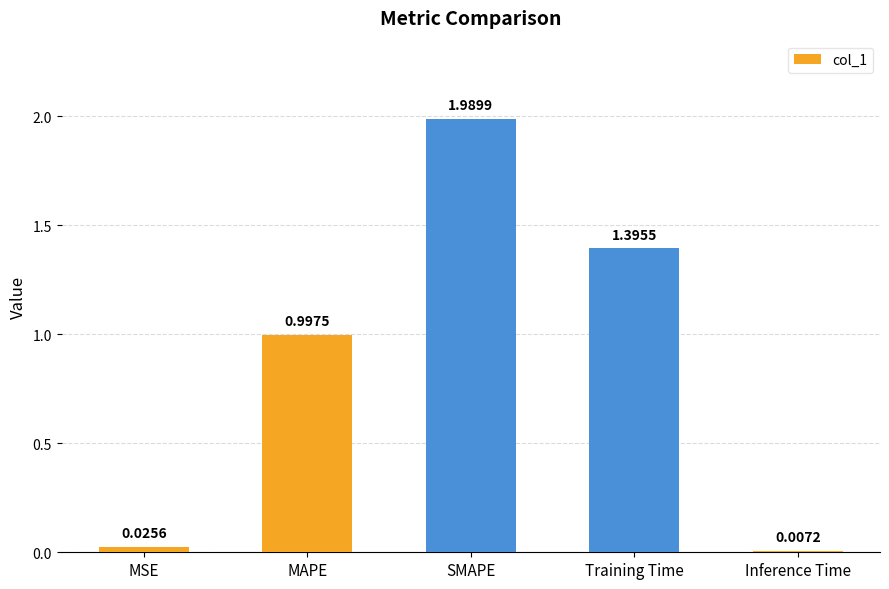

Is it true that the value at SMAPE is 3.4?

False